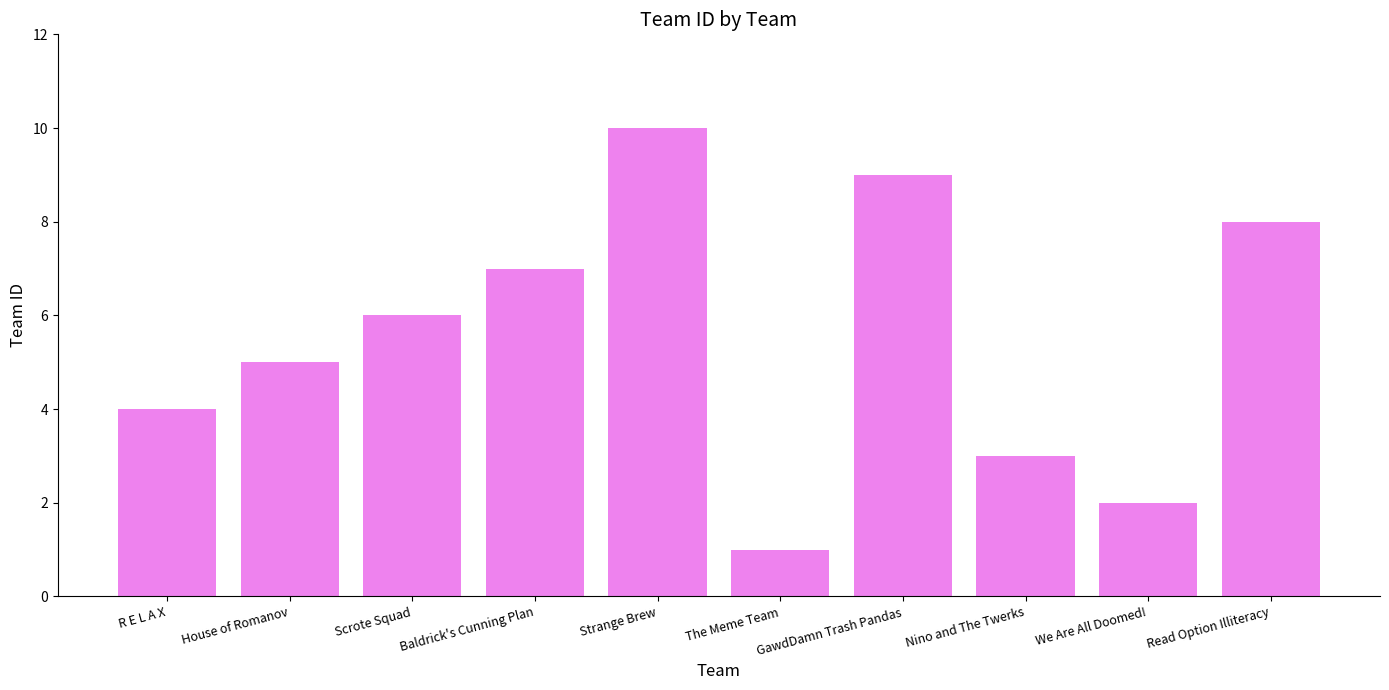

Which label corresponds to the smallest value in the chart?

The Meme Team